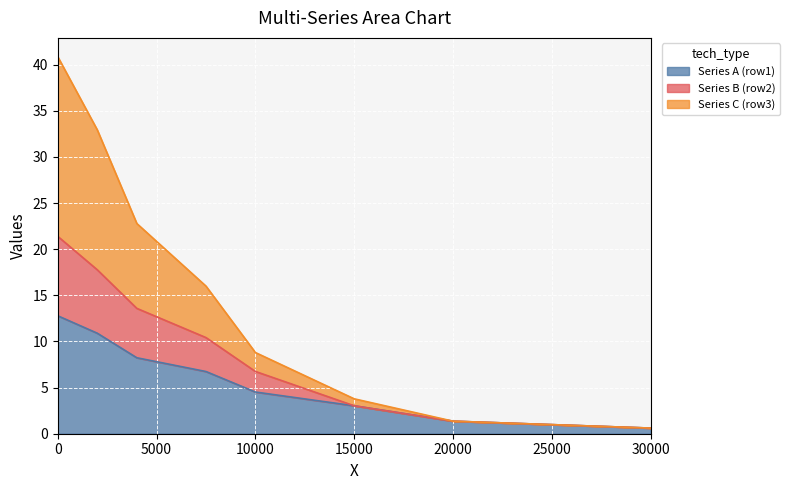

What is the average value of the Series A (row1) series?

6.0